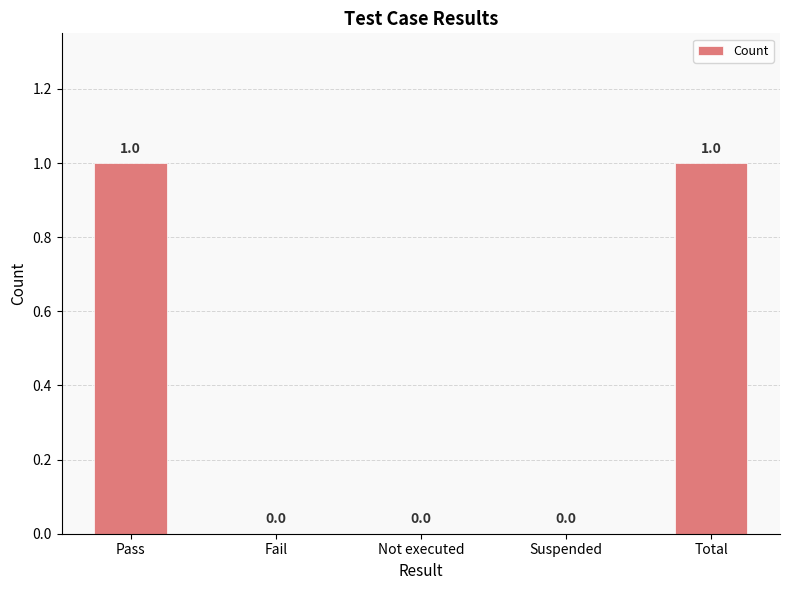

Between Not executed and Total, which is larger?

Total